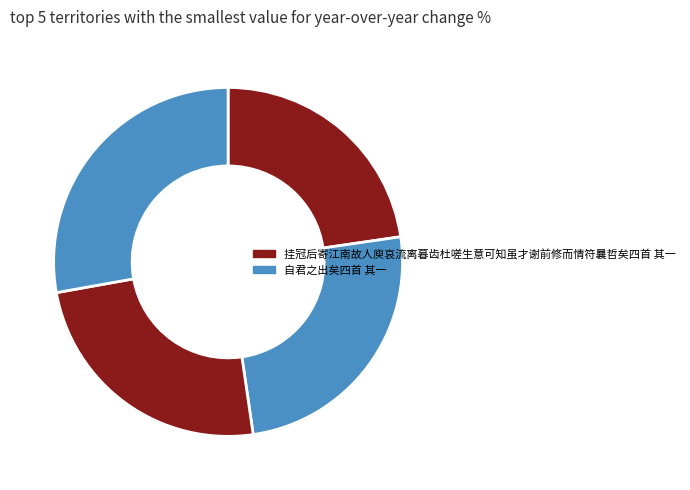

How many slices are in this pie chart?

4